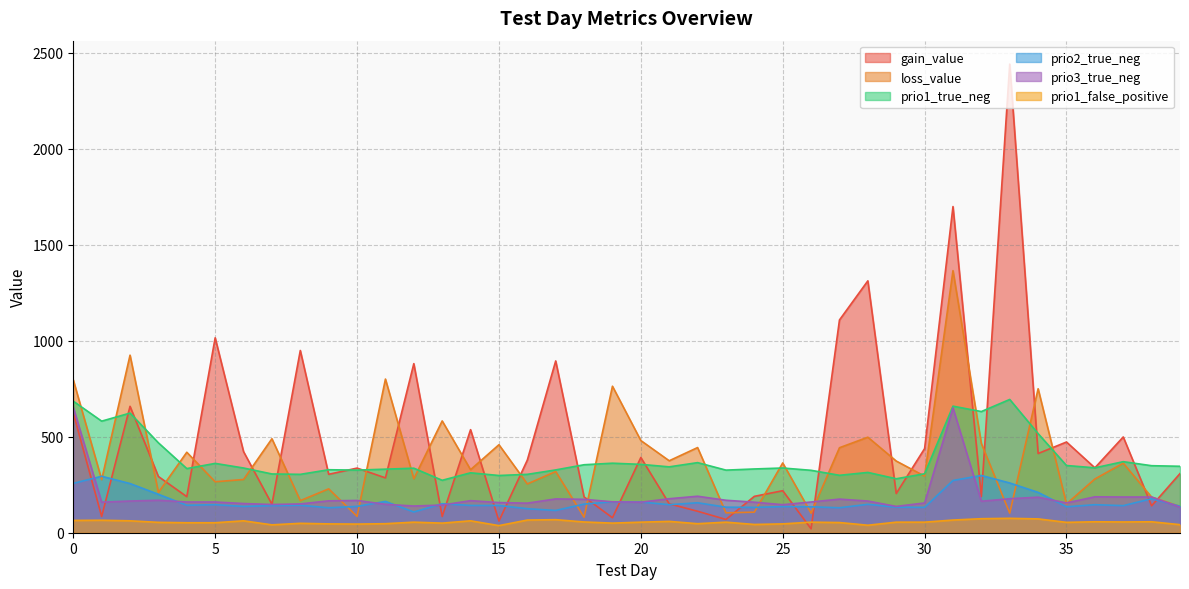

What is the difference between the highest and lowest values at 15?

421.2